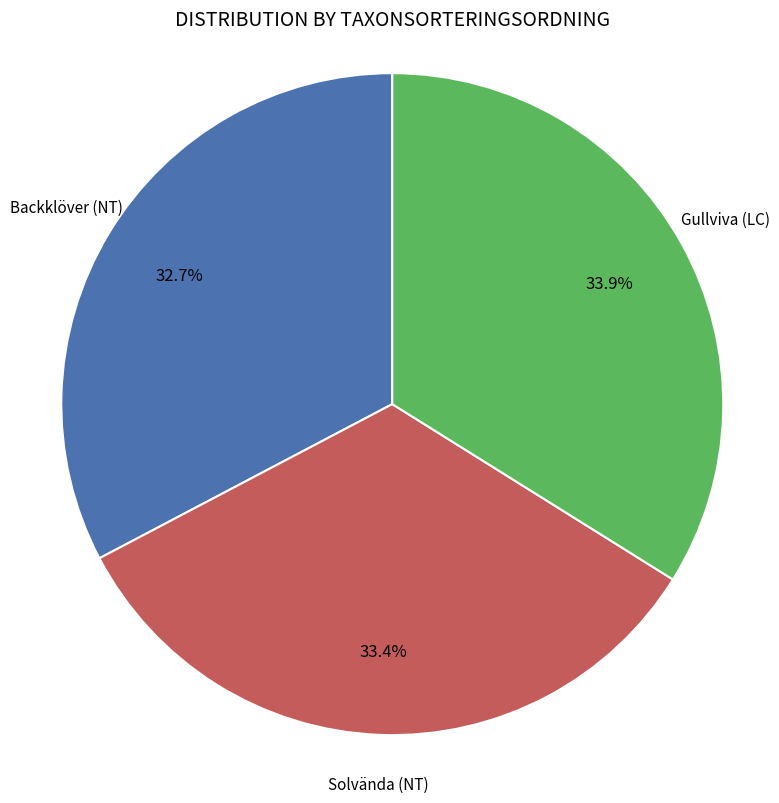

Is there a majority slice in this chart?

No